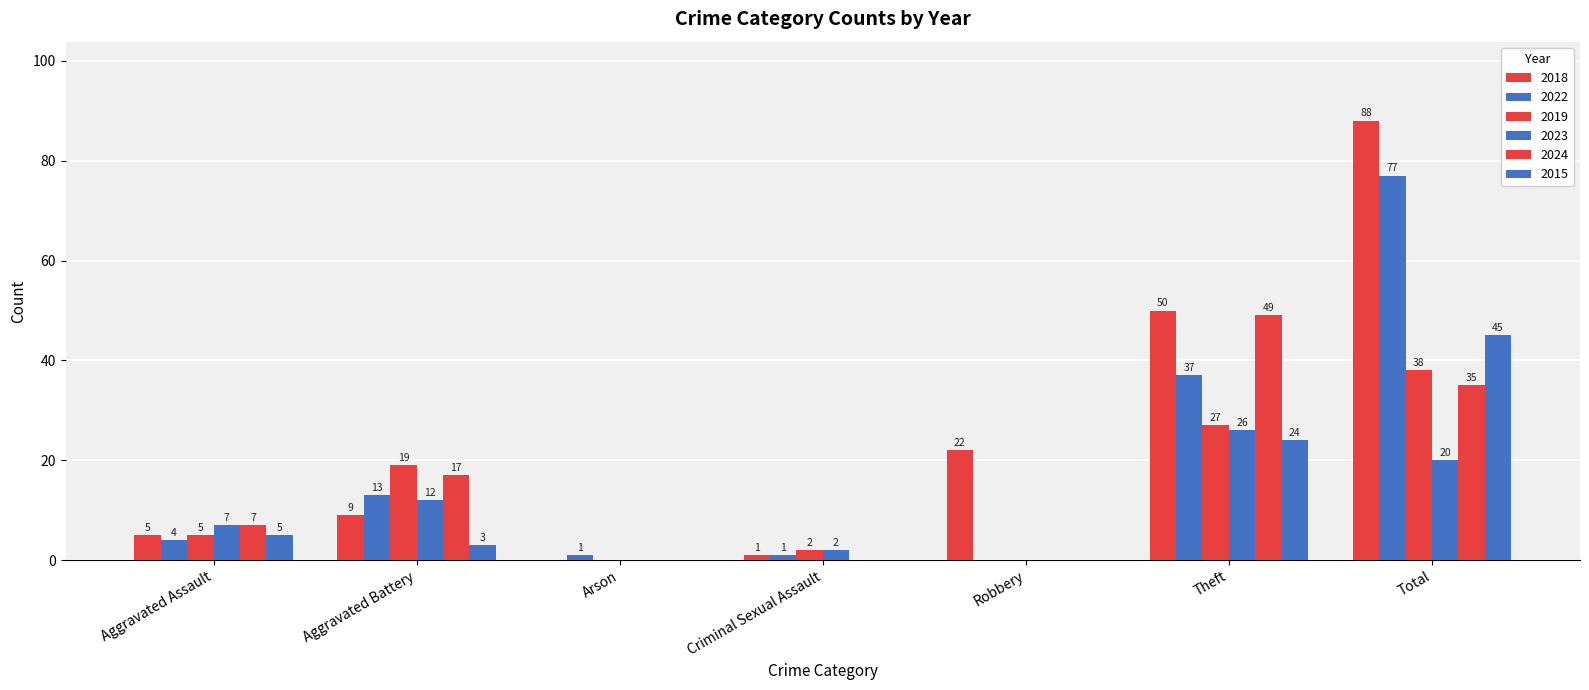

How many positive values does the 2024 series have?

4